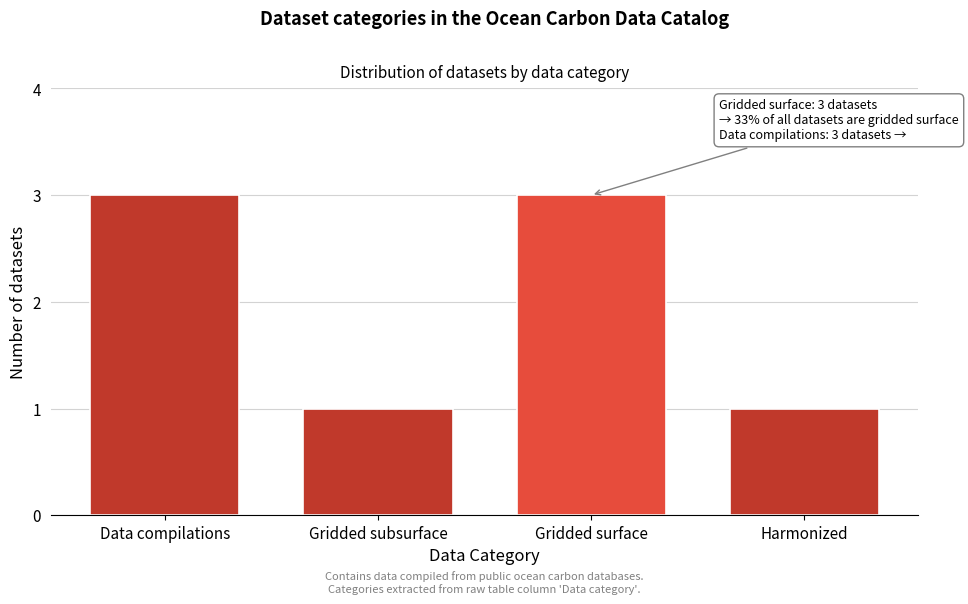

Reading left to right, what are all the values shown in this chart?

3	1	3	1